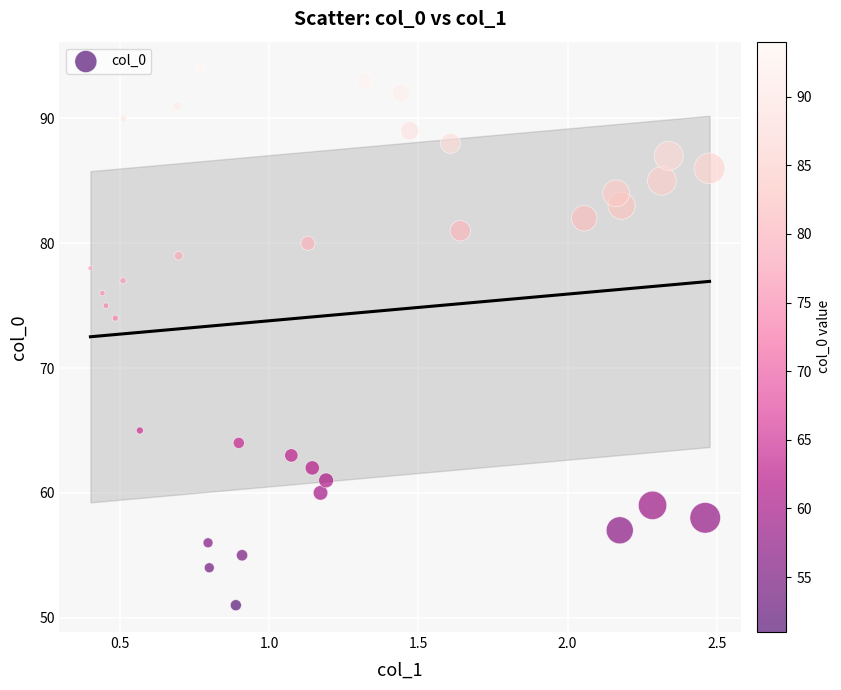

What Y value in the scatter plot is closest to 72?

74